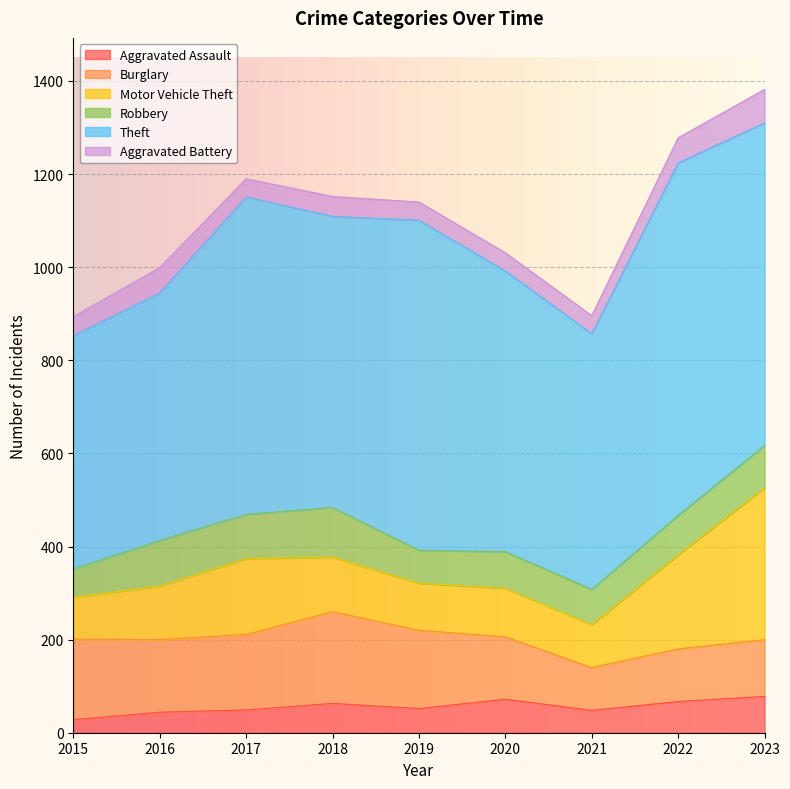

Does the chart display data point markers on the line(s)?

No